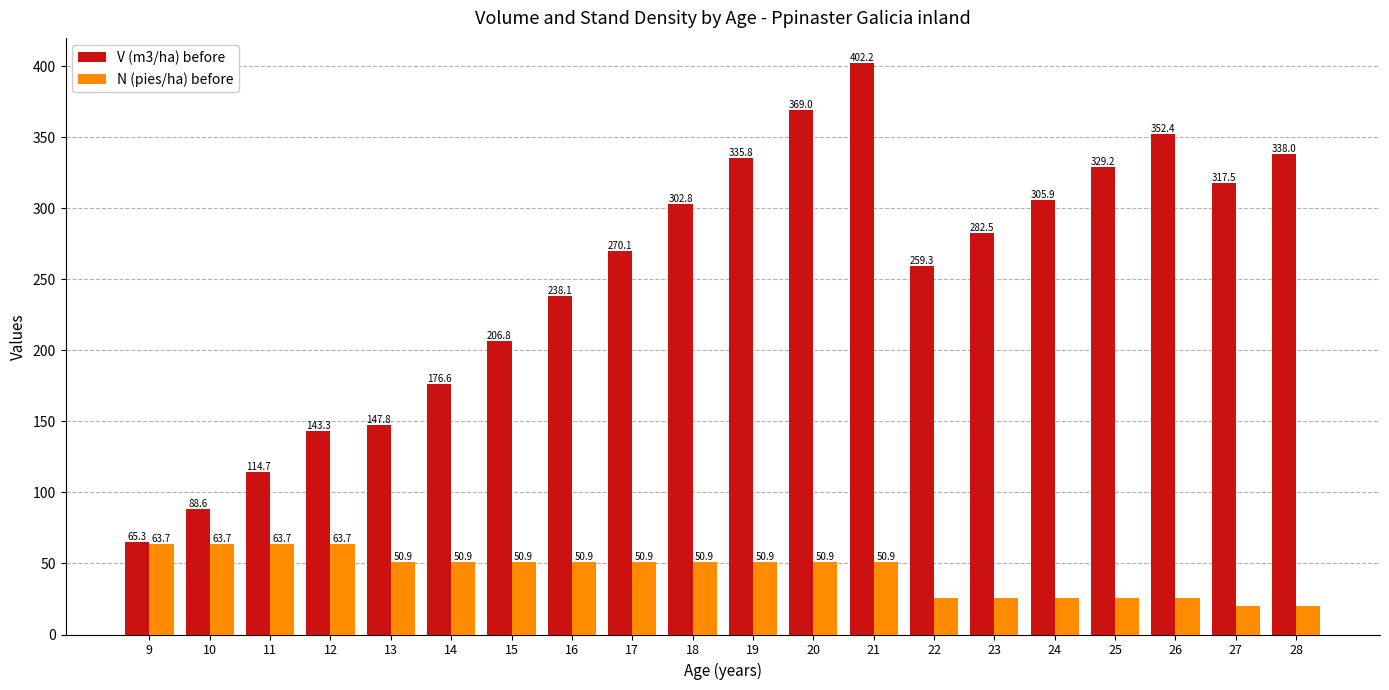

Reading left to right, what are all the values shown in this chart?

V (m3/ha) before: 9=65.3	10=88.6	11=114.7	12=143.3	13=147.8	14=176.6	15=206.8	16=238.1	17=270.1	18=302.8	19=335.8	20=369.0	21=402.2	22=259.3	23=282.5	24=305.9	25=329.2	26=352.4	27=317.5	28=338.0
N (pies/ha) before: 9=63.7	10=63.7	11=63.7	12=63.7	13=50.9	14=50.9	15=50.9	16=50.9	17=50.9	18=50.9	19=50.9	20=50.9	21=50.9	22=25.5	23=25.5	24=25.5	25=25.5	26=25.5	27=20.4	28=20.4